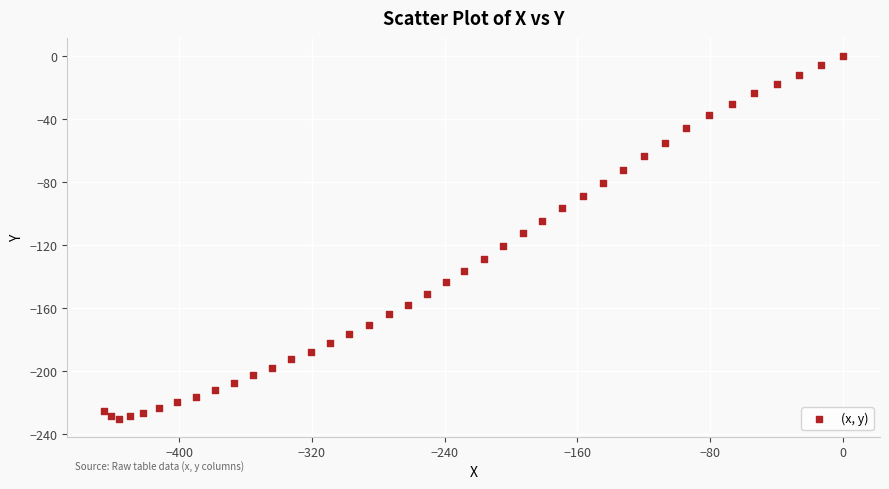

What is the range of Y values (max minus min)?

230.5